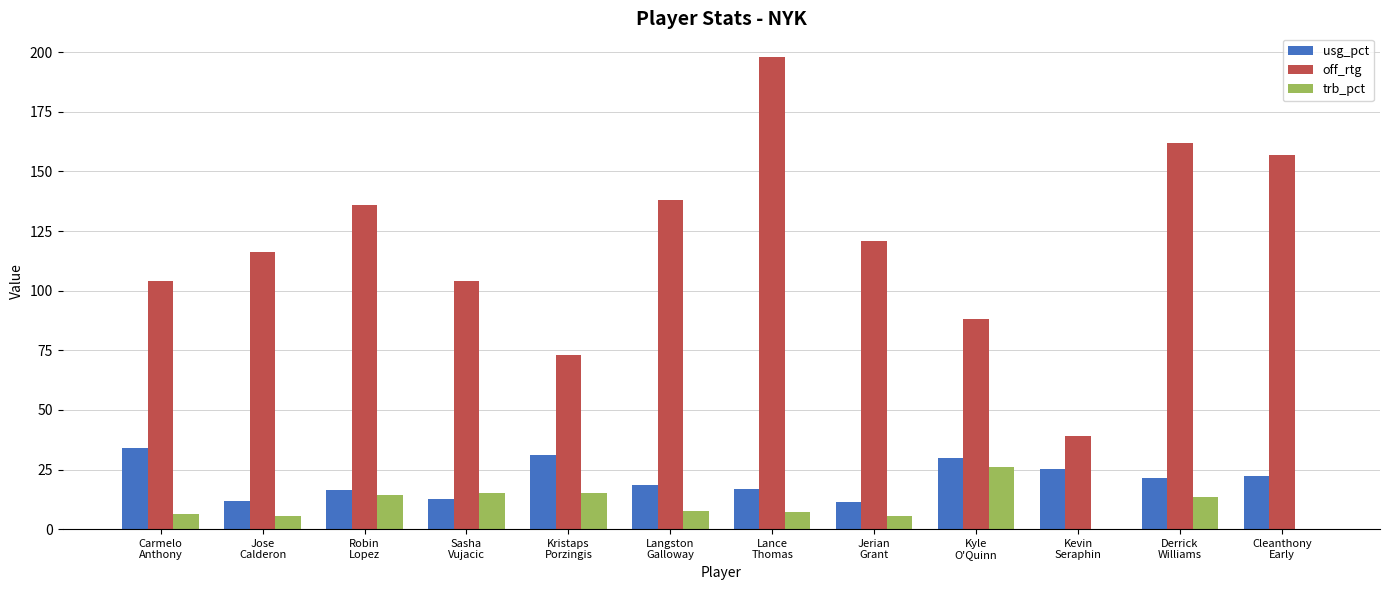

What is the greatest value displayed?

198.0